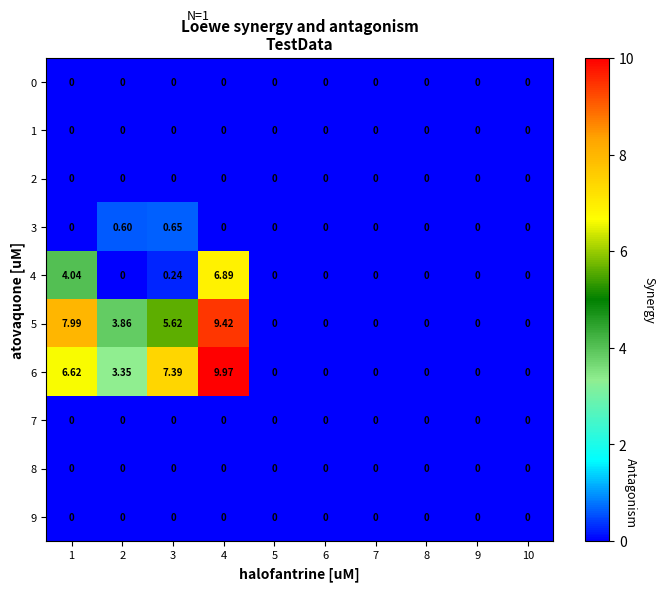

Is the value of 4 at 4 greater than the value of 0 at 1?

Yes